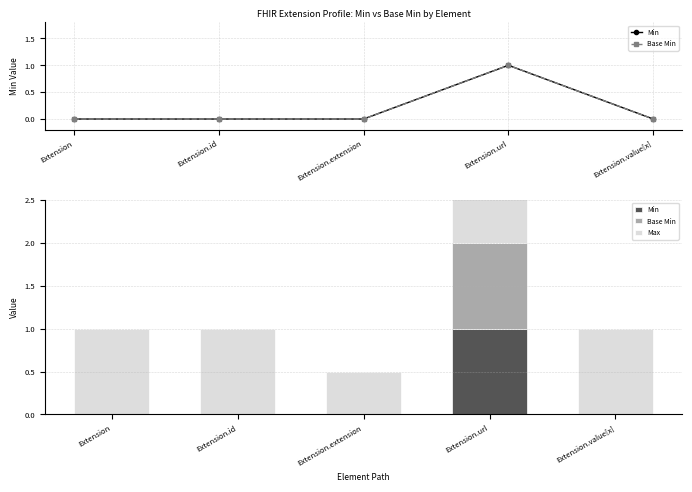

Are the bars horizontal?

No